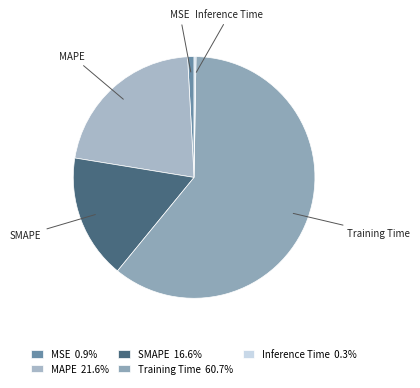

Which slice is the largest?

Training Time